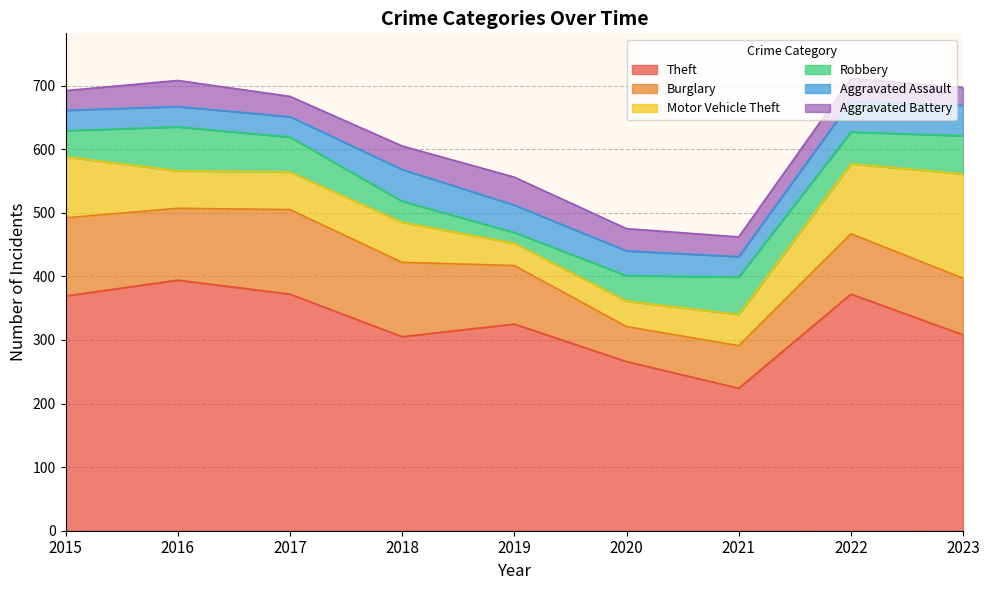

At which category does the chart reach its minimum across all series?

2019